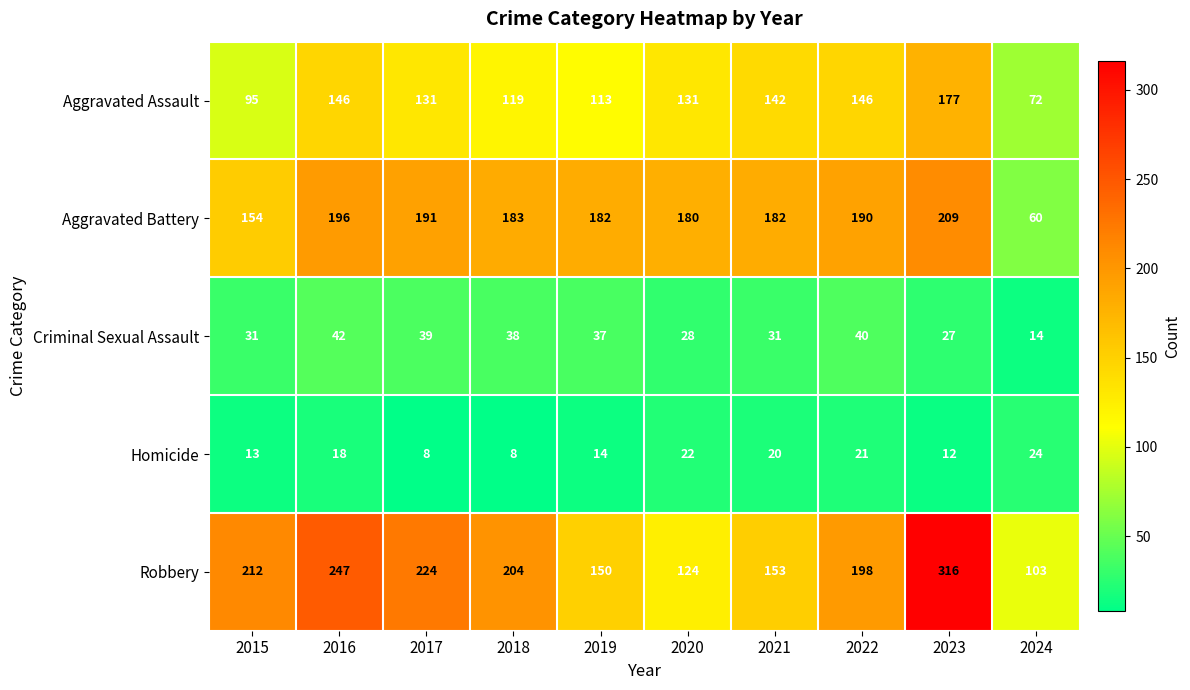

The value of Homicide at 2020 is 22. True or false?

True